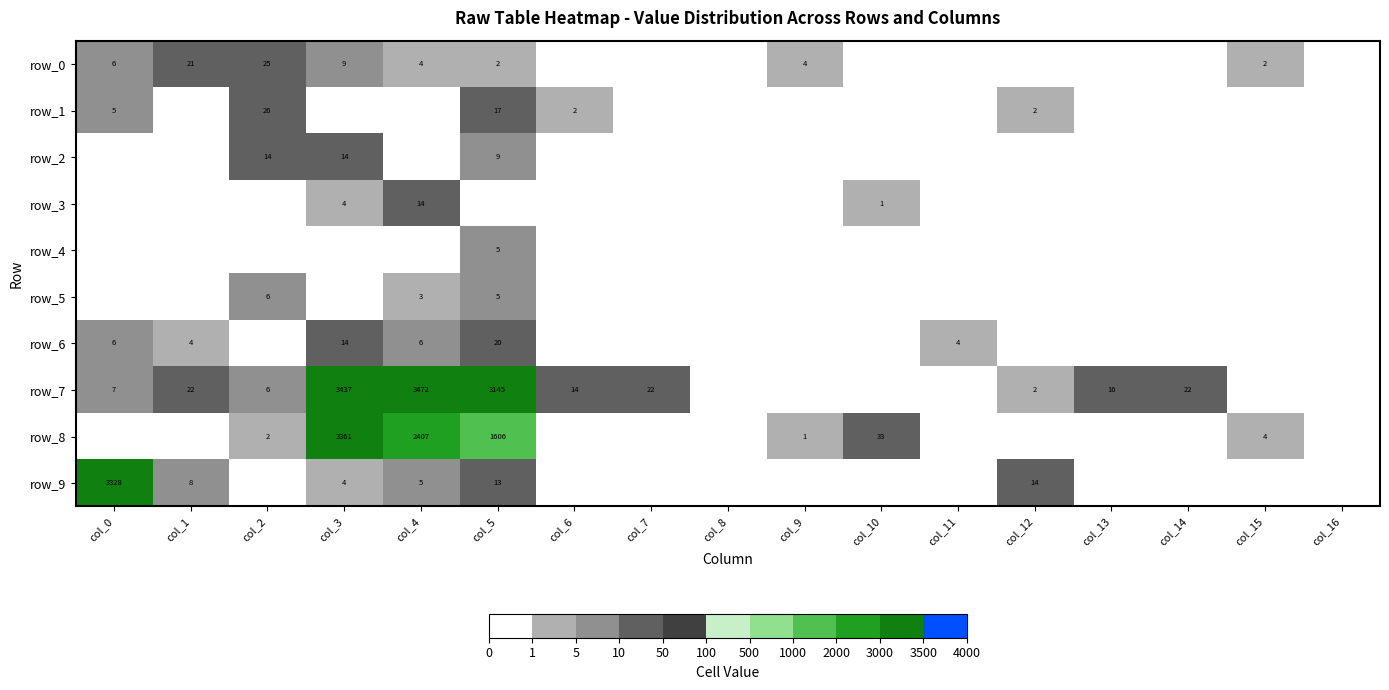

Reading left to right, transcribe all the data shown in this chart.

row_0: col_0=6	col_1=21	col_2=25	col_3=9	col_4=4	col_5=2	col_6=0	col_7=0	col_8=0	col_9=4	col_10=0	col_11=0	col_12=0	col_13=0	col_14=0	col_15=2	col_16=0
row_1: col_0=5	col_1=0	col_2=26	col_3=0	col_4=0	col_5=17	col_6=2	col_7=0	col_8=0	col_9=0	col_10=0	col_11=0	col_12=2	col_13=0	col_14=0	col_15=0	col_16=0
row_2: col_0=0	col_1=0	col_2=14	col_3=14	col_4=0	col_5=9	col_6=0	col_7=0	col_8=0	col_9=0	col_10=0	col_11=0	col_12=0	col_13=0	col_14=0	col_15=0	col_16=0
row_3: col_0=0	col_1=0	col_2=0	col_3=4	col_4=14	col_5=0	col_6=0	col_7=0	col_8=0	col_9=0	col_10=1	col_11=0	col_12=0	col_13=0	col_14=0	col_15=0	col_16=0
row_4: col_0=0	col_1=0	col_2=0	col_3=0	col_4=0	col_5=5	col_6=0	col_7=0	col_8=0	col_9=0	col_10=0	col_11=0	col_12=0	col_13=0	col_14=0	col_15=0	col_16=0
row_5: col_0=0	col_1=0	col_2=6	col_3=0	col_4=3	col_5=5	col_6=0	col_7=0	col_8=0	col_9=0	col_10=0	col_11=0	col_12=0	col_13=0	col_14=0	col_15=0	col_16=0
row_6: col_0=6	col_1=4	col_2=0	col_3=14	col_4=6	col_5=20	col_6=0	col_7=0	col_8=0	col_9=0	col_10=0	col_11=4	col_12=0	col_13=0	col_14=0	col_15=0	col_16=0
row_7: col_0=7	col_1=22	col_2=6	col_3=3437	col_4=3472	col_5=3145	col_6=14	col_7=22	col_8=0	col_9=0	col_10=0	col_11=0	col_12=2	col_13=16	col_14=22	col_15=0	col_16=0
row_8: col_0=0	col_1=0	col_2=2	col_3=3361	col_4=2407	col_5=1606	col_6=0	col_7=0	col_8=0	col_9=1	col_10=33	col_11=0	col_12=0	col_13=0	col_14=0	col_15=4	col_16=0
row_9: col_0=3328	col_1=8	col_2=0	col_3=4	col_4=5	col_5=13	col_6=0	col_7=0	col_8=0	col_9=0	col_10=0	col_11=0	col_12=14	col_13=0	col_14=0	col_15=0	col_16=0